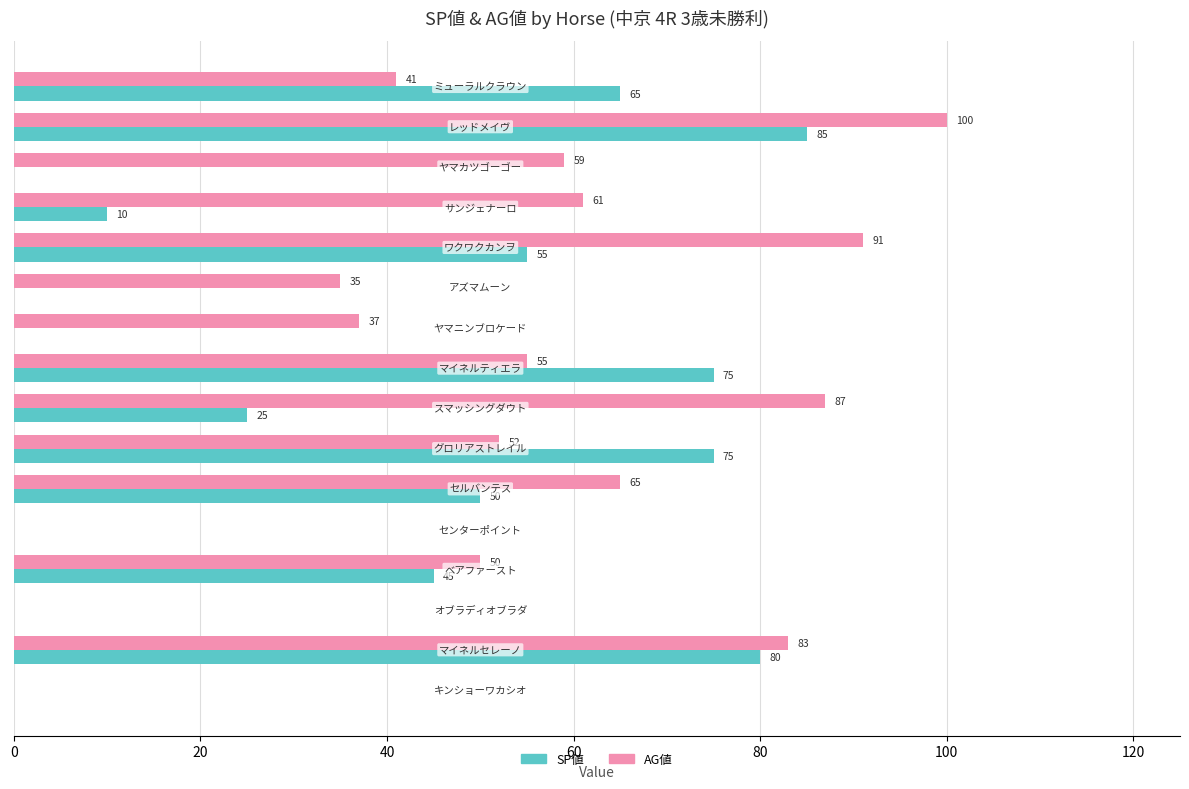

What is the maximum value shown in the chart?

100